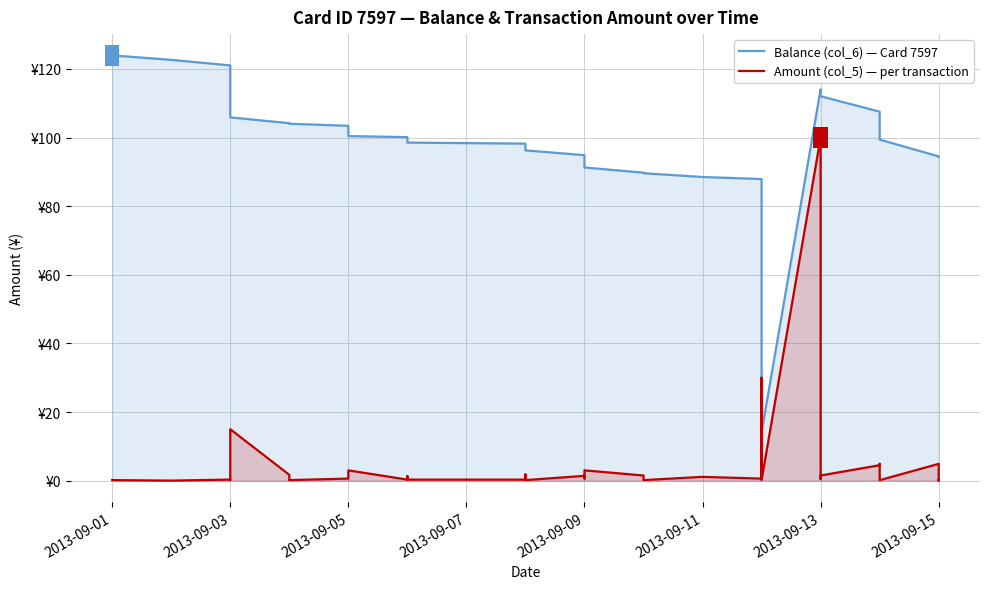

Which series reaches the maximum Y coordinate?

Balance (col_6) — Card 7597